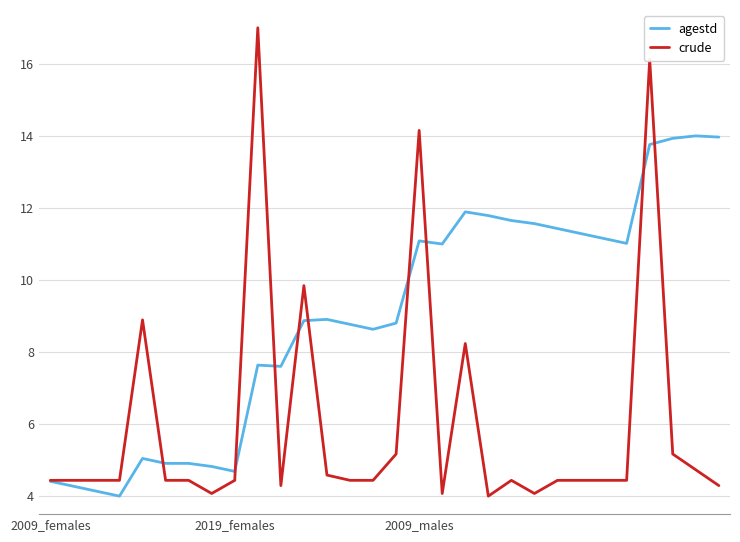

How many values in the agestd series are below 8?

11